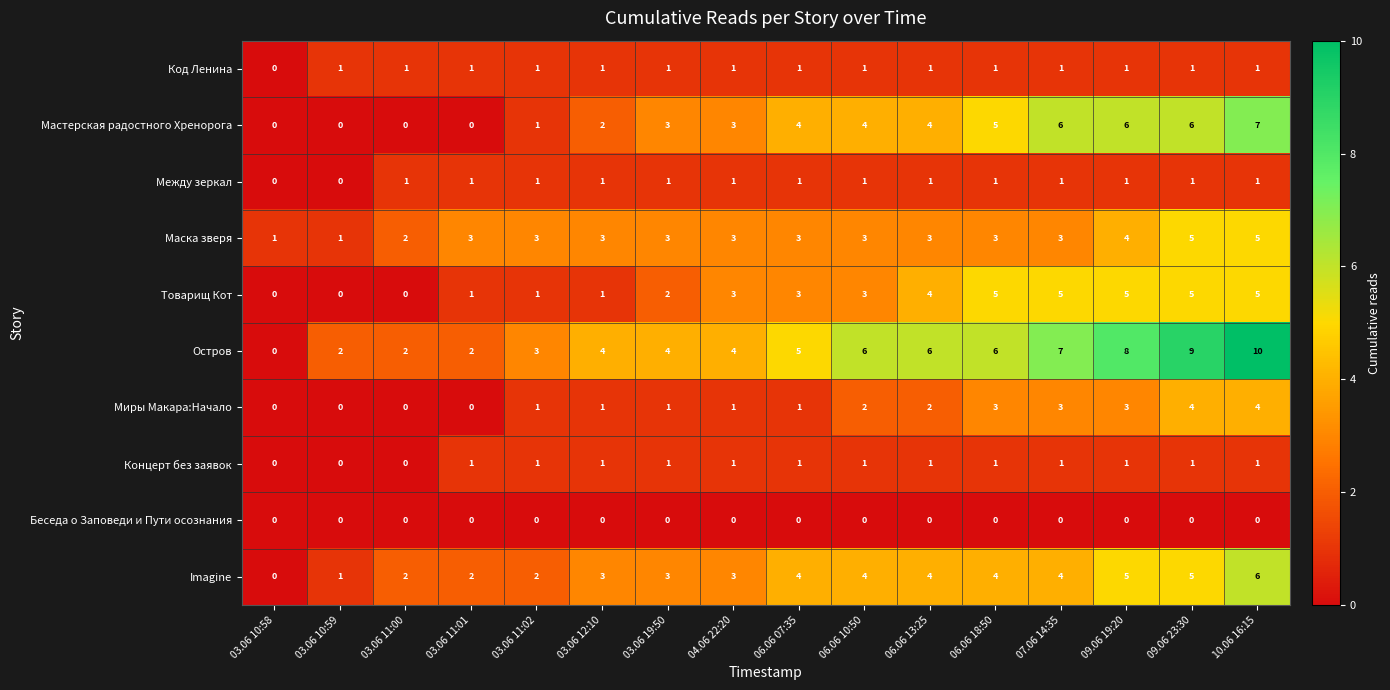

Which series has the widest spread of values?

Остров